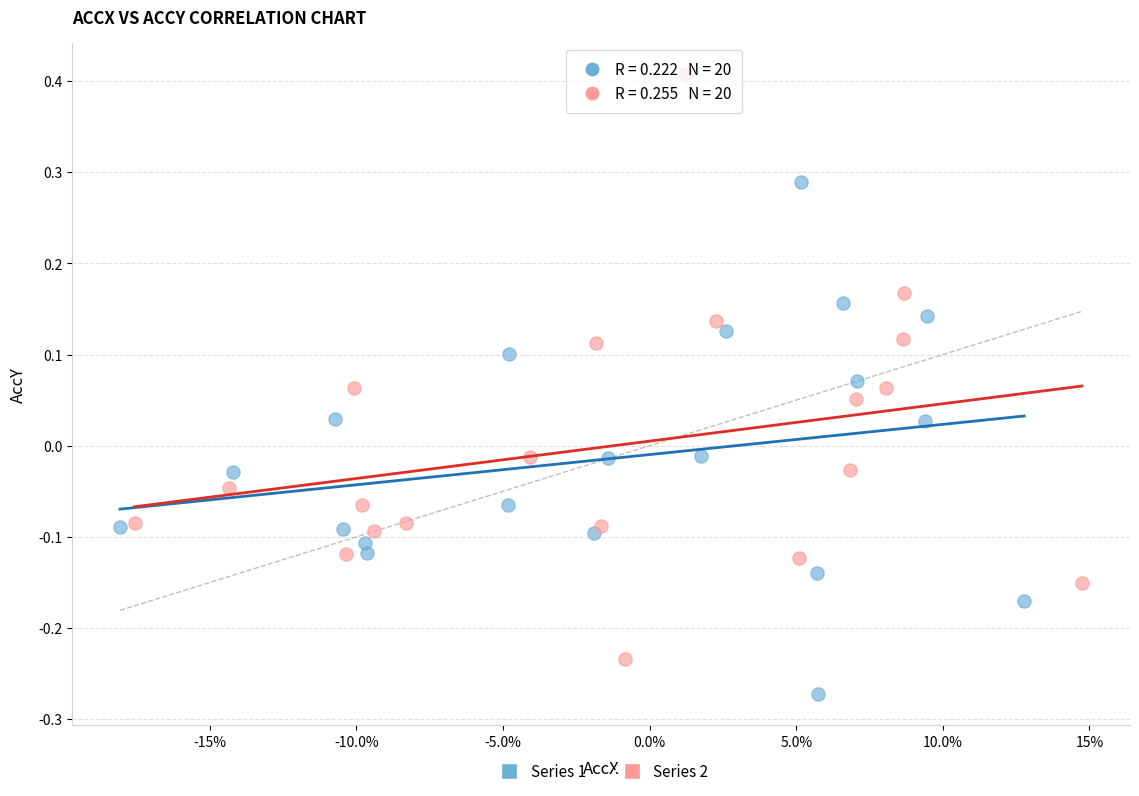

Which series has the largest Y range (max minus min)?

Series 2